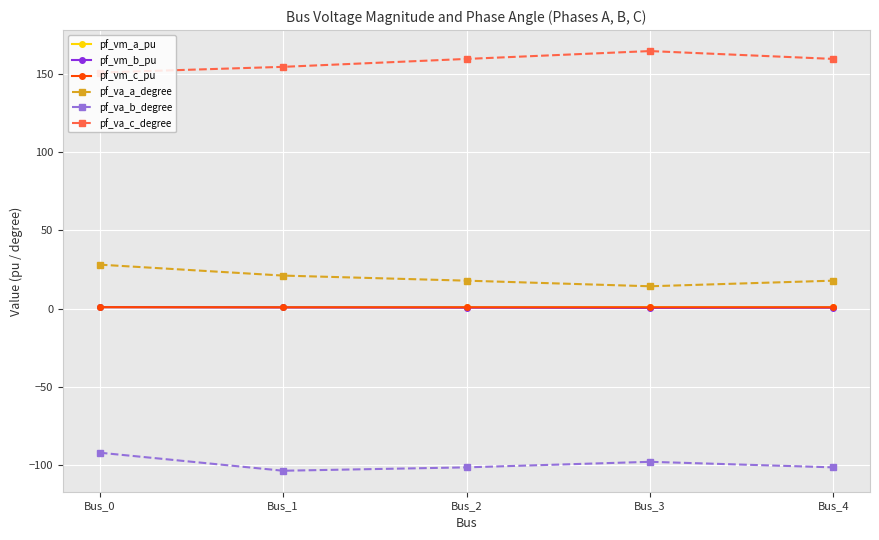

Which series has the largest total across all categories?

pf_va_c_degree